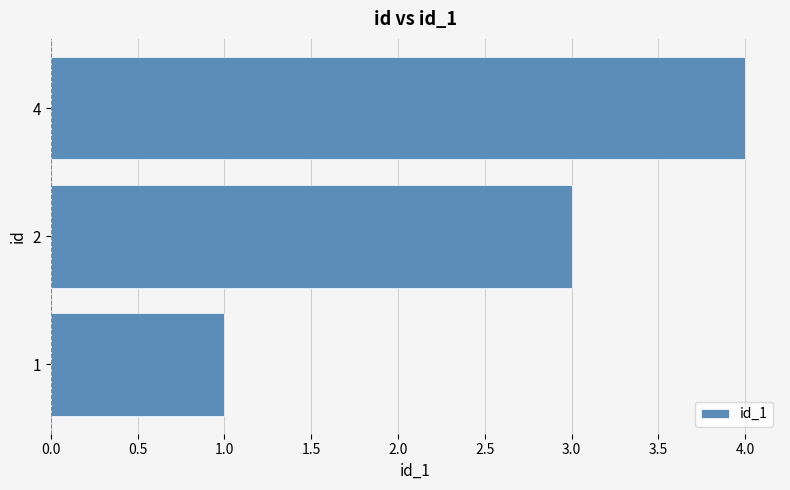

Is it true that the value at 4 is 7?

False